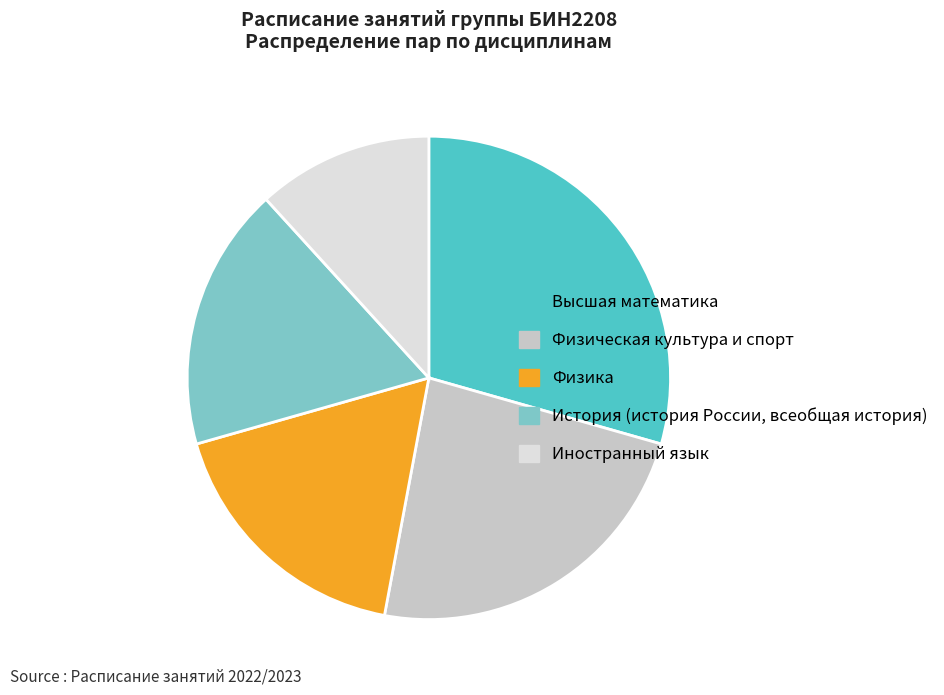

Does Физическая культура и спорт represent more than half of the total?

No